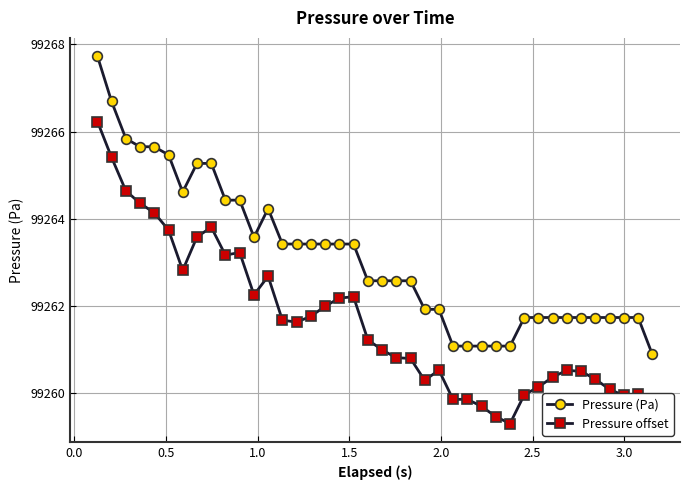

True or false: Pressure offset has more than 1 interior local peaks.

True